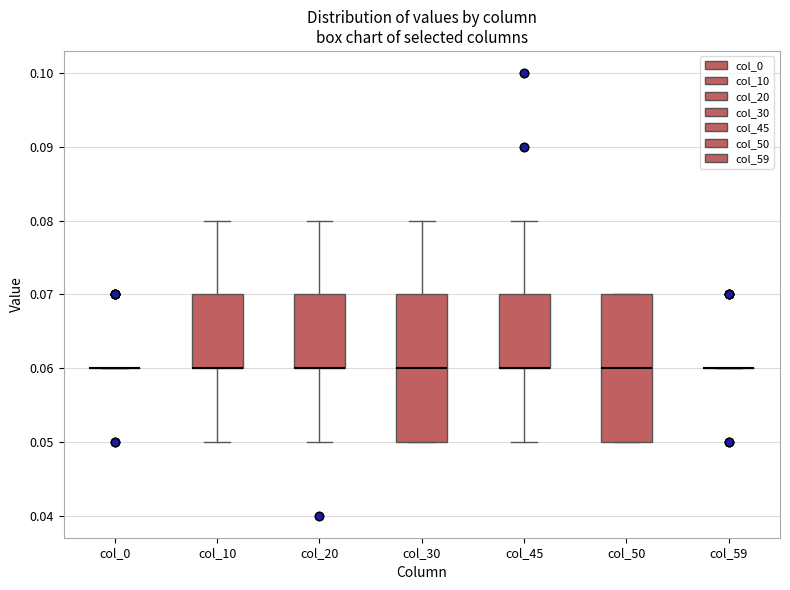

Reading left to right, transcribe this box plot: for each box, give where its median line is, the range the box spans, and where its two whiskers end, as read against the y-axis. The values are not printed on the chart, so give them approximately, as read against the axis.

col_0: box collapsed to a line at 0.06, whiskers 0.06 to 0.06
col_10: median 0.06 (drawn on the box's lower edge), box 0.06 to 0.07, whiskers 0.05 to 0.08
col_20: median 0.06 (drawn on the box's lower edge), box 0.06 to 0.07, whiskers 0.05 to 0.08
col_30: median 0.06, box 0.05 to 0.07, whiskers 0.05 to 0.08
col_45: median 0.06 (drawn on the box's lower edge), box 0.06 to 0.07, whiskers 0.05 to 0.08
col_50: median 0.06, box 0.05 to 0.07, whiskers 0.05 to 0.07
col_59: box collapsed to a line at 0.06, whiskers 0.06 to 0.06